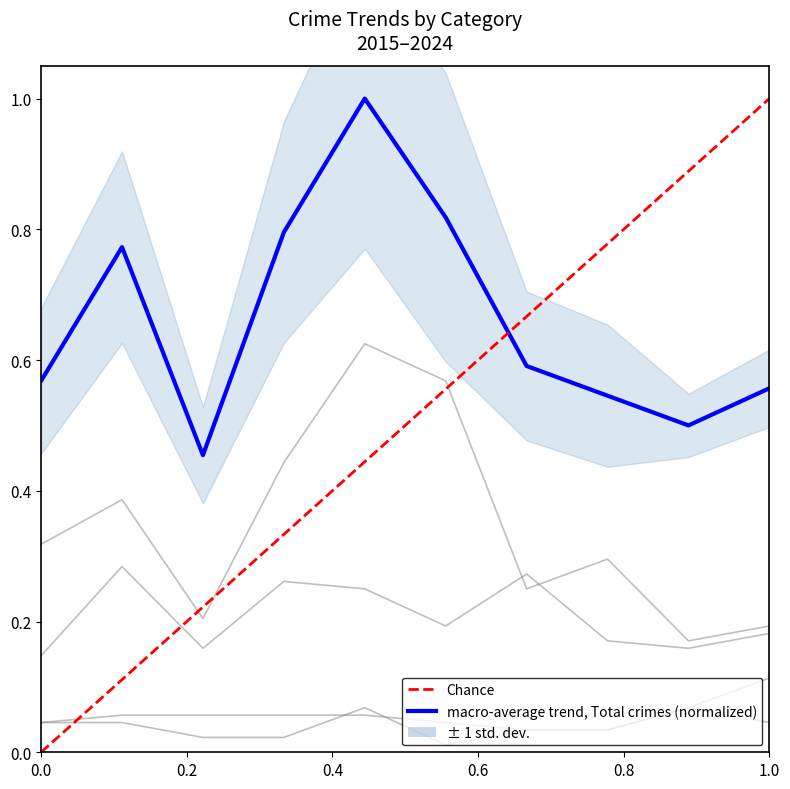

True or false: Aggravated Battery and Robbery cross at least once.

False